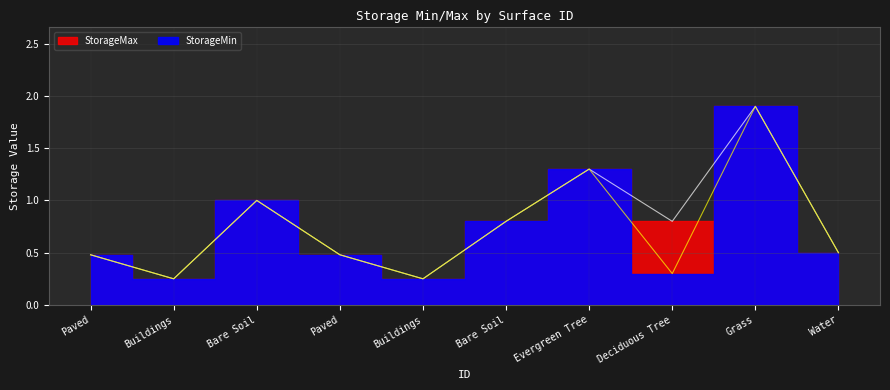

What is the sum of all StorageMin values?

7.3